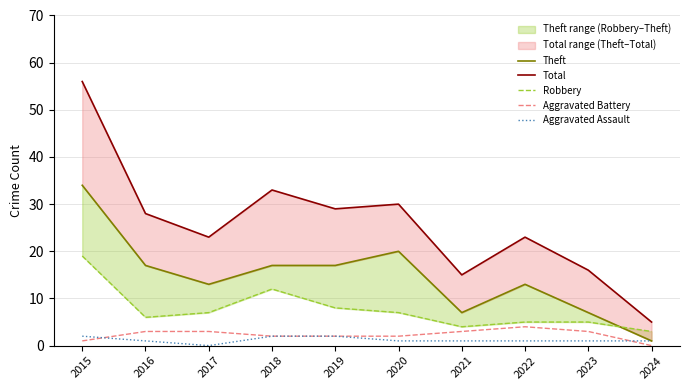

At which category does Robbery reach its first local peak?

2018